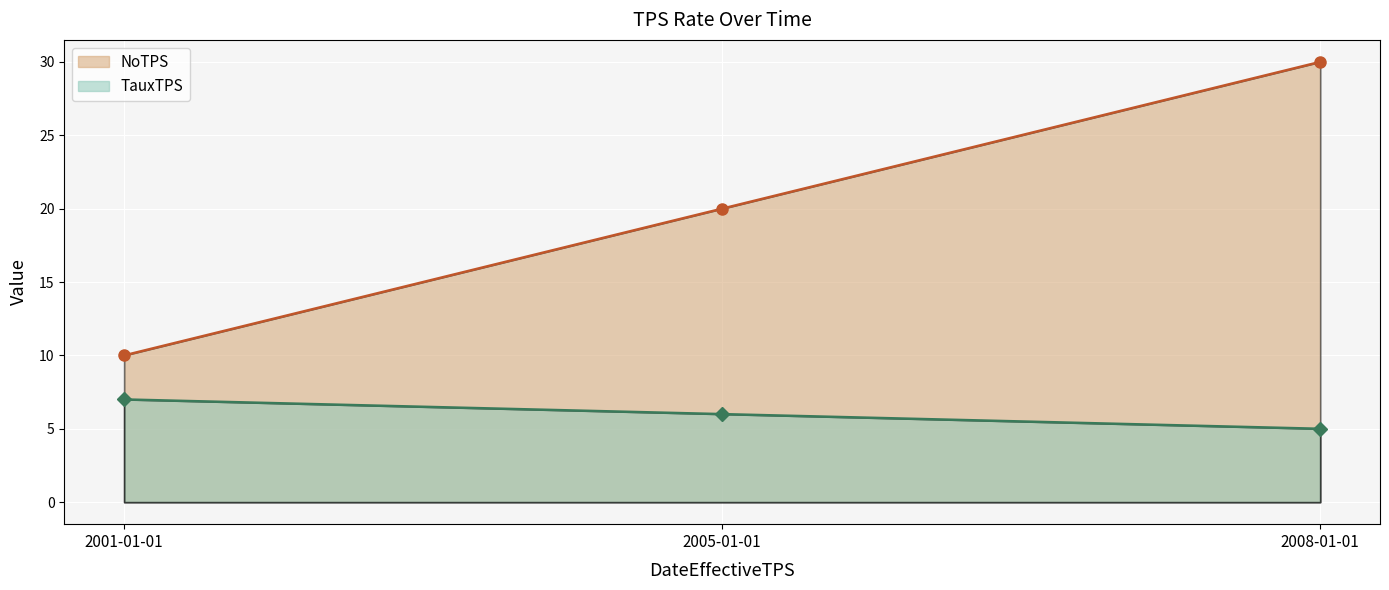

What is the difference between the highest and lowest values at 2005-01-01?

14